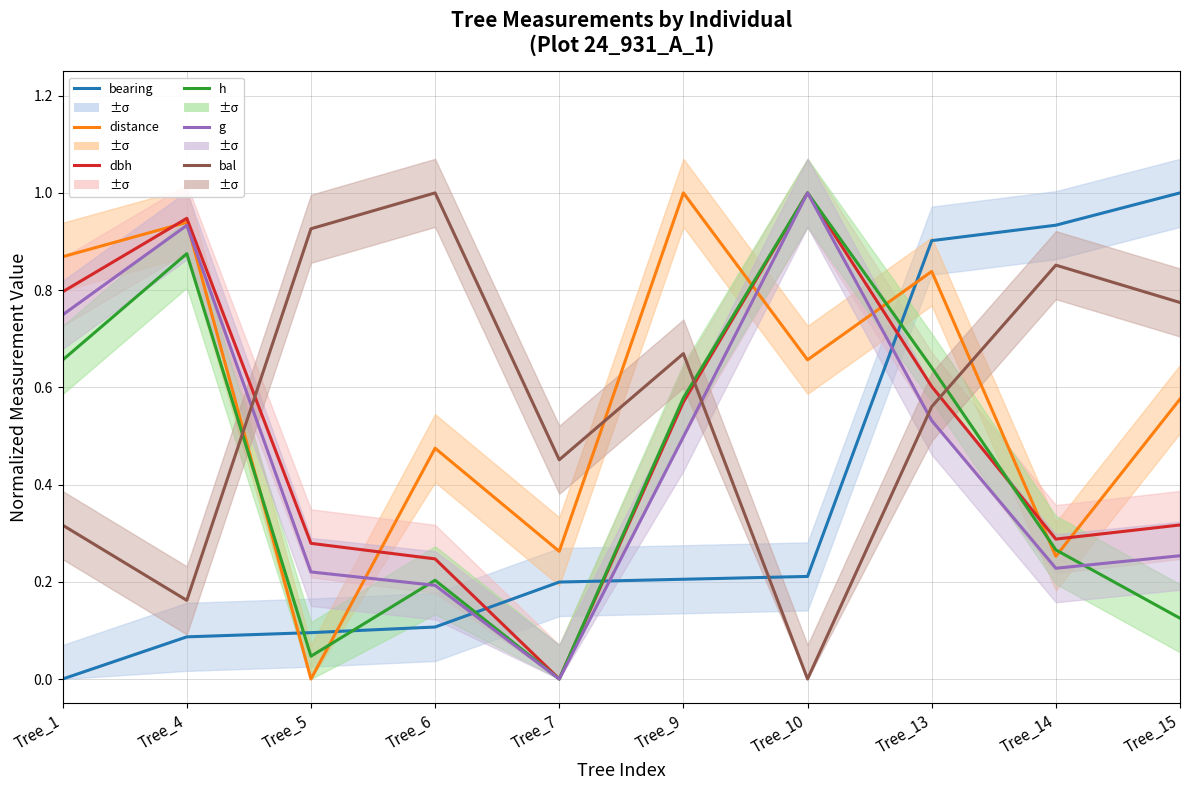

Reading right to left, list all the values displayed in this chart.

bearing: Tree_15=1.0	Tree_14=0.9	Tree_13=0.9	Tree_10=0.2	Tree_9=0.2	Tree_7=0.2	Tree_6=0.1	Tree_5=0.1	Tree_4=0.1	Tree_1=0.0
distance: Tree_15=0.6	Tree_14=0.3	Tree_13=0.8	Tree_10=0.7	Tree_9=1.0	Tree_7=0.3	Tree_6=0.5	Tree_5=0.0	Tree_4=0.9	Tree_1=0.9
dbh: Tree_15=0.3	Tree_14=0.3	Tree_13=0.6	Tree_10=1.0	Tree_9=0.6	Tree_7=0.0	Tree_6=0.2	Tree_5=0.3	Tree_4=0.9	Tree_1=0.8
h: Tree_15=0.1	Tree_14=0.3	Tree_13=0.6	Tree_10=1.0	Tree_9=0.6	Tree_7=0.0	Tree_6=0.2	Tree_5=0.0	Tree_4=0.9	Tree_1=0.7
g: Tree_15=0.3	Tree_14=0.2	Tree_13=0.5	Tree_10=1.0	Tree_9=0.5	Tree_7=0.0	Tree_6=0.2	Tree_5=0.2	Tree_4=0.9	Tree_1=0.7
bal: Tree_15=0.8	Tree_14=0.9	Tree_13=0.6	Tree_10=0.0	Tree_9=0.7	Tree_7=0.5	Tree_6=1.0	Tree_5=0.9	Tree_4=0.2	Tree_1=0.3